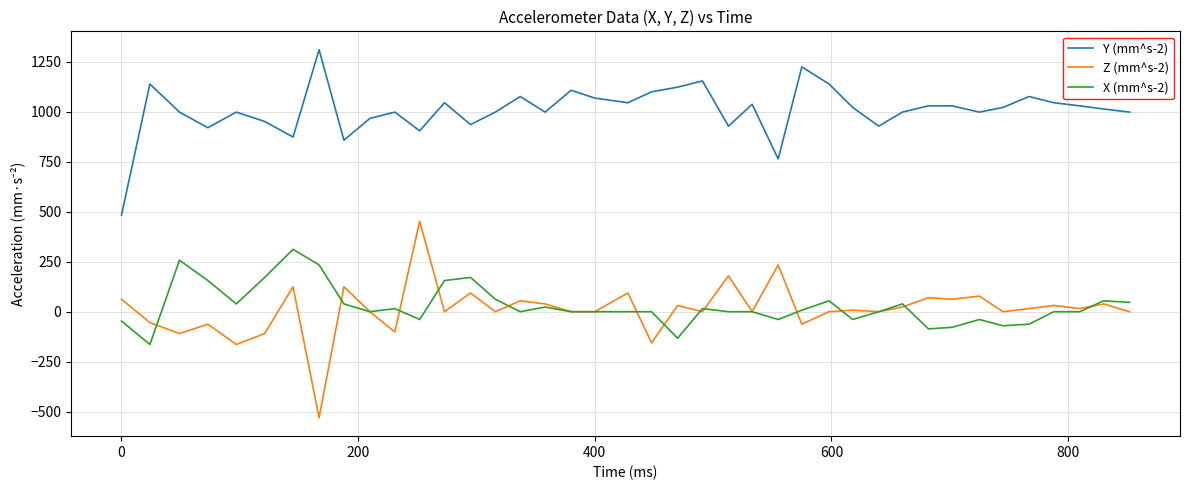

Which series has the largest total across all categories?

Y (mm^s-2)